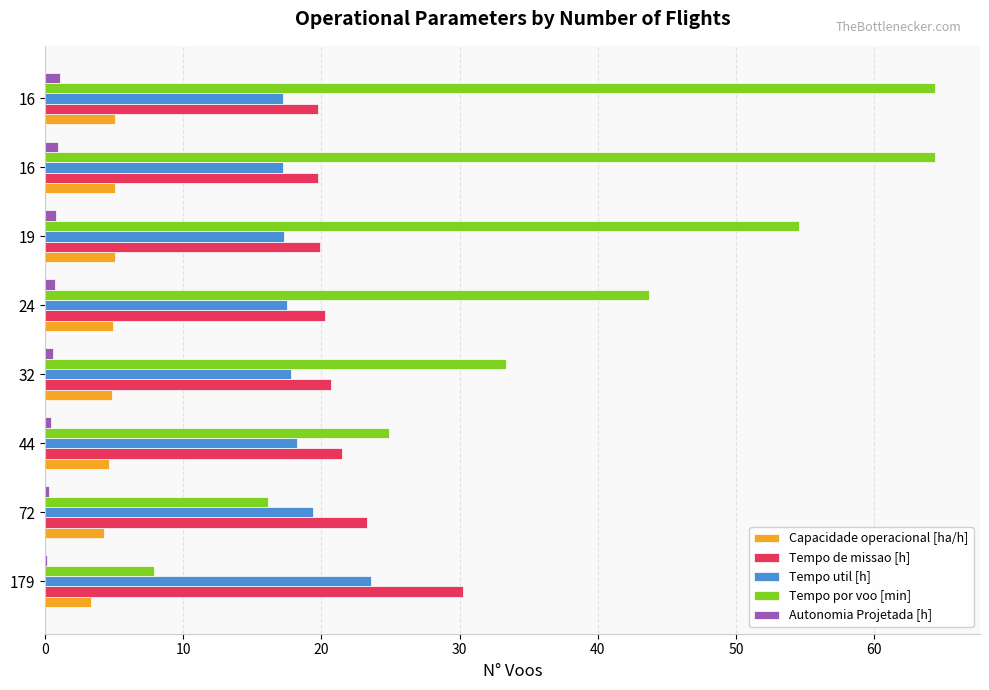

What are all the series names shown in the legend?

Capacidade operacional [ha/h], Tempo de missao [h], Tempo util [h], Tempo por voo [min], Autonomia Projetada [h]